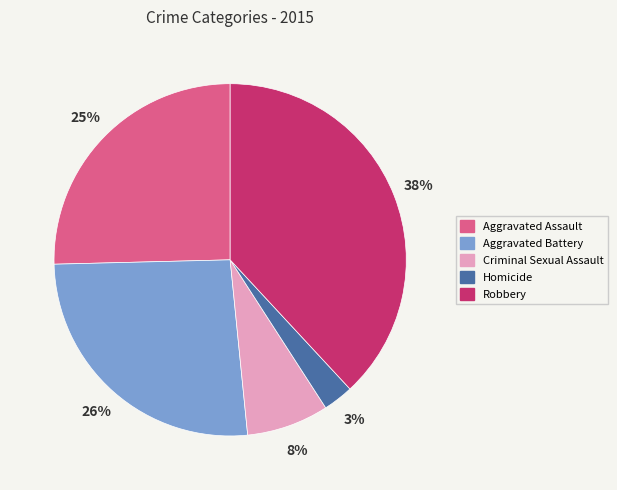

What percentage is the Aggravated Battery slice, to the nearest percent?

26%